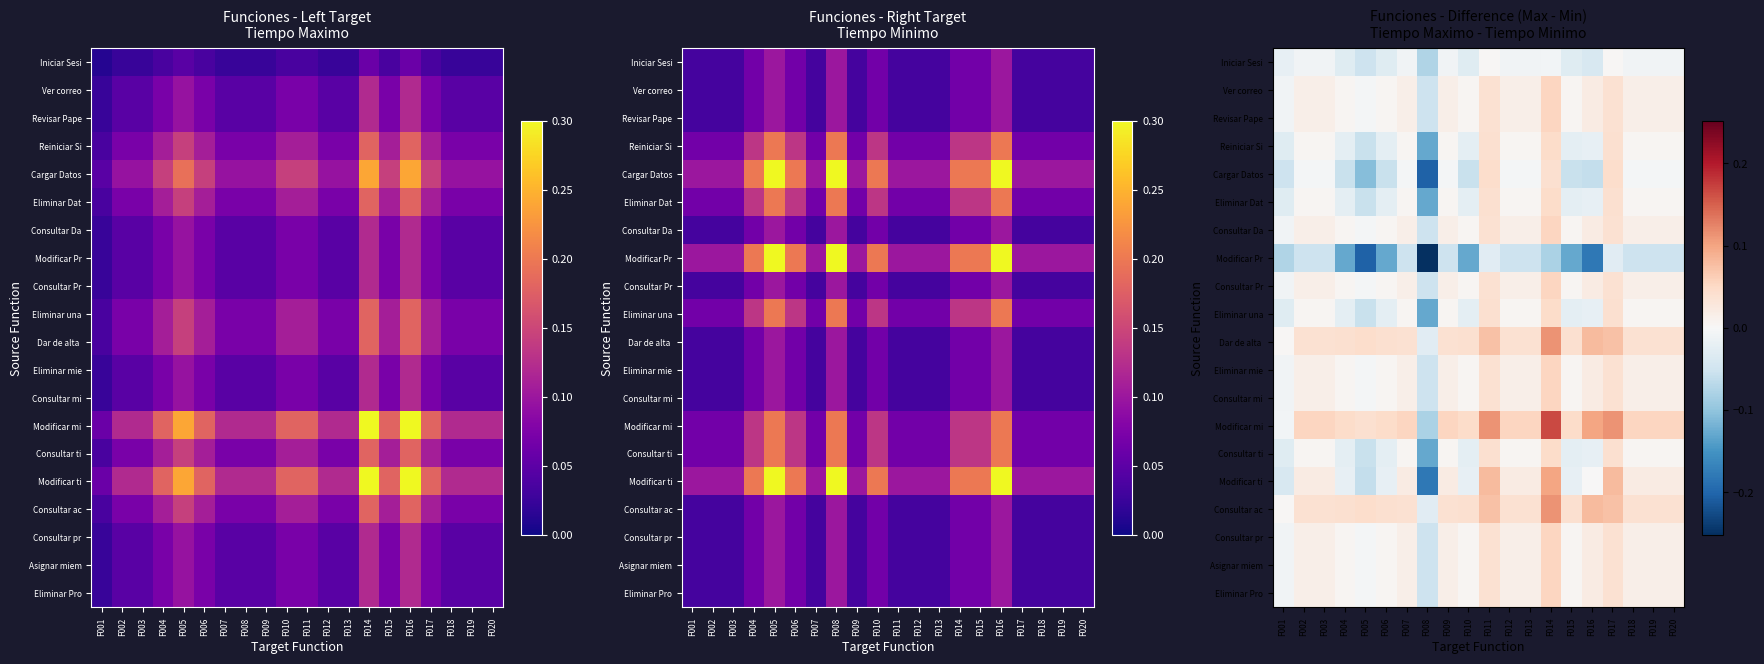

How many series are shown in this chart?

20